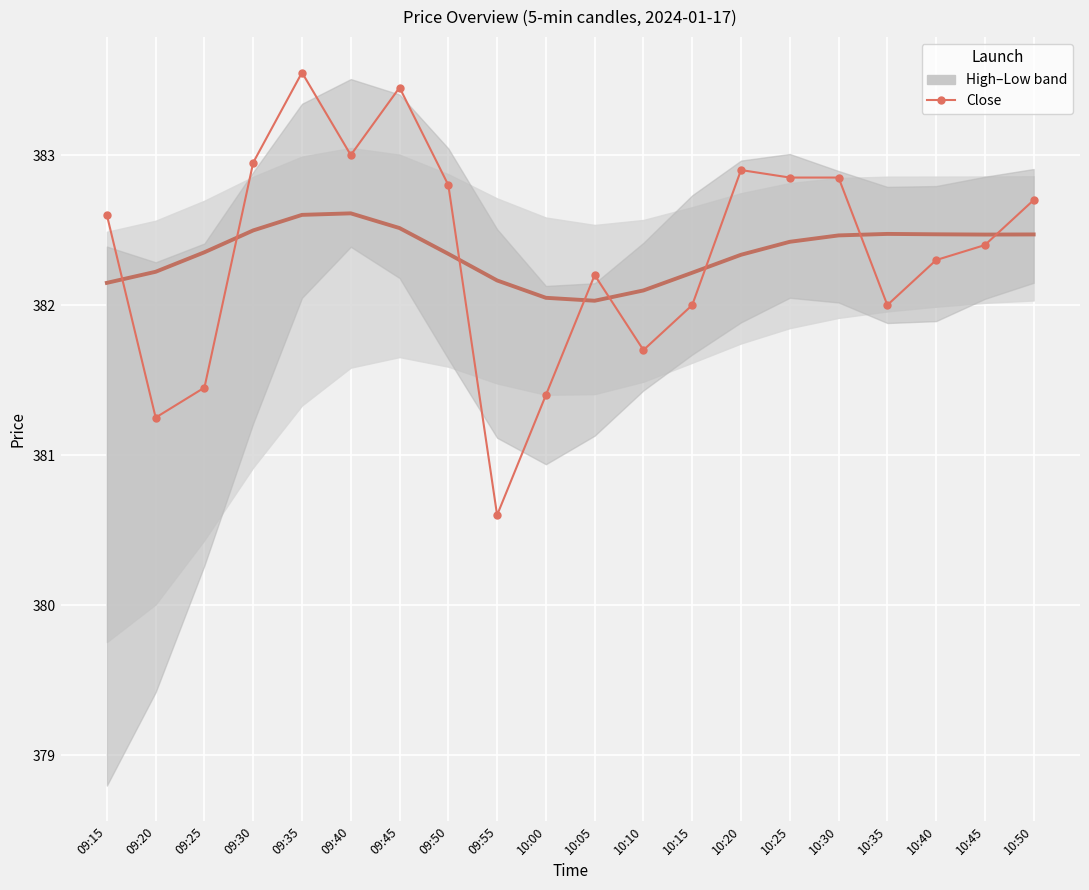

Which label corresponds to the smallest value in the chart?

09:55